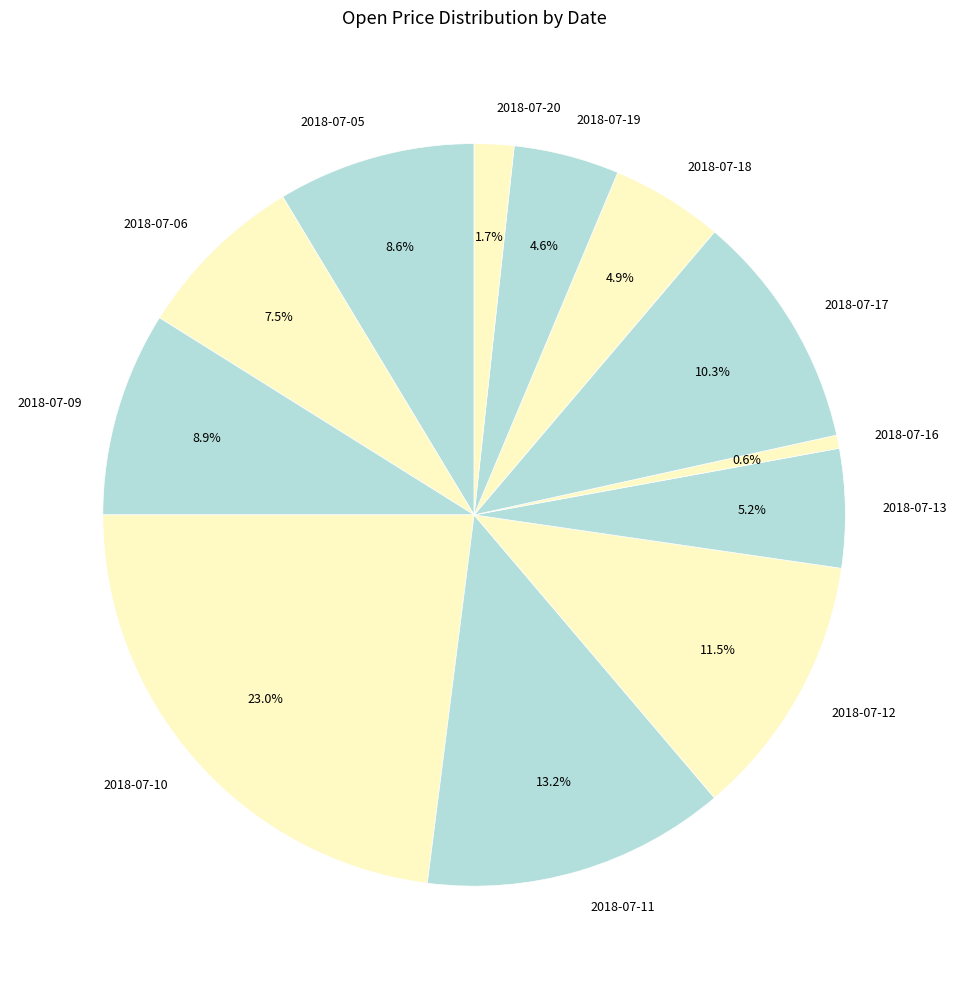

To the nearest percent, what is the combined percentage of 2018-07-17 and 2018-07-20?

12%